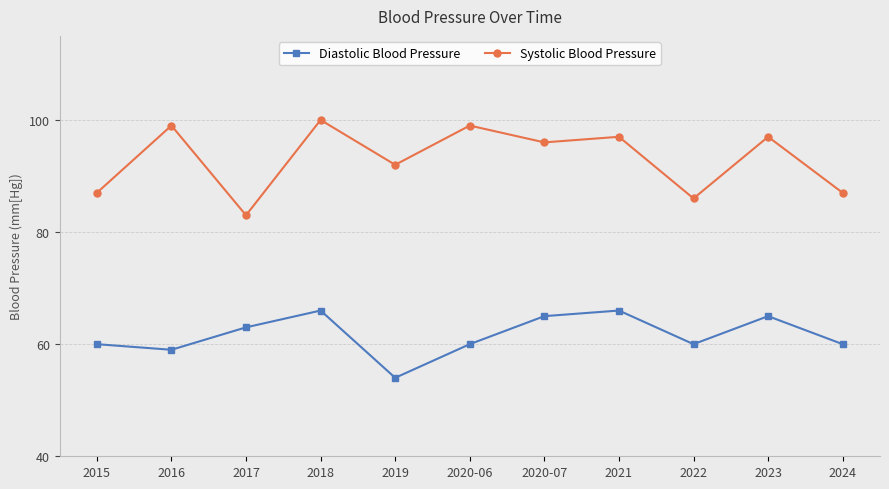

What is the difference between the maximum and minimum values in the Systolic Blood Pressure series?

17